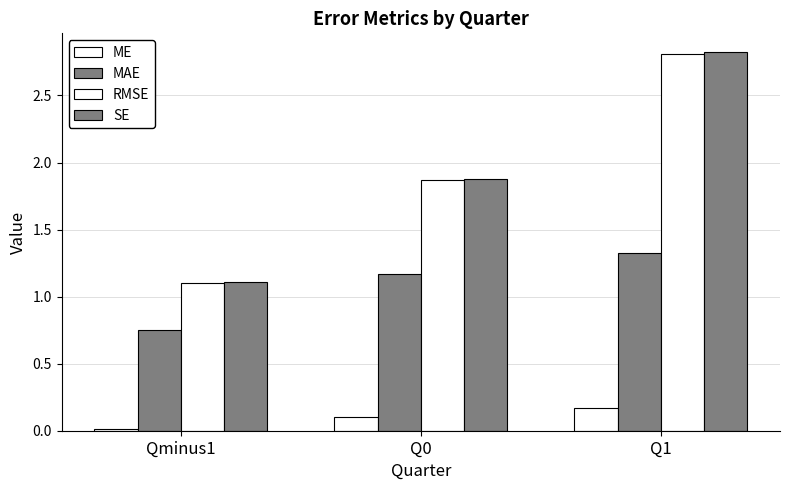

How many groups of bars are there?

3